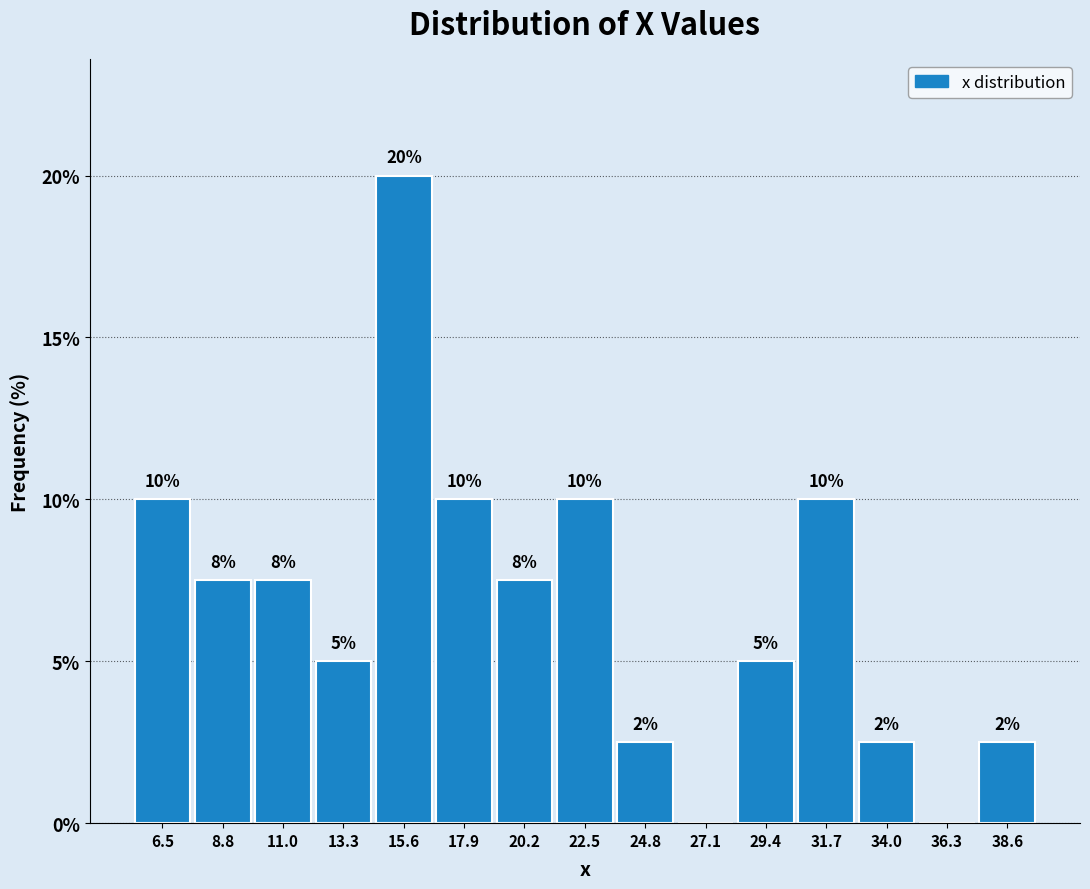

Which range on the x-axis has the tallest bar?

14.5 to 17.0